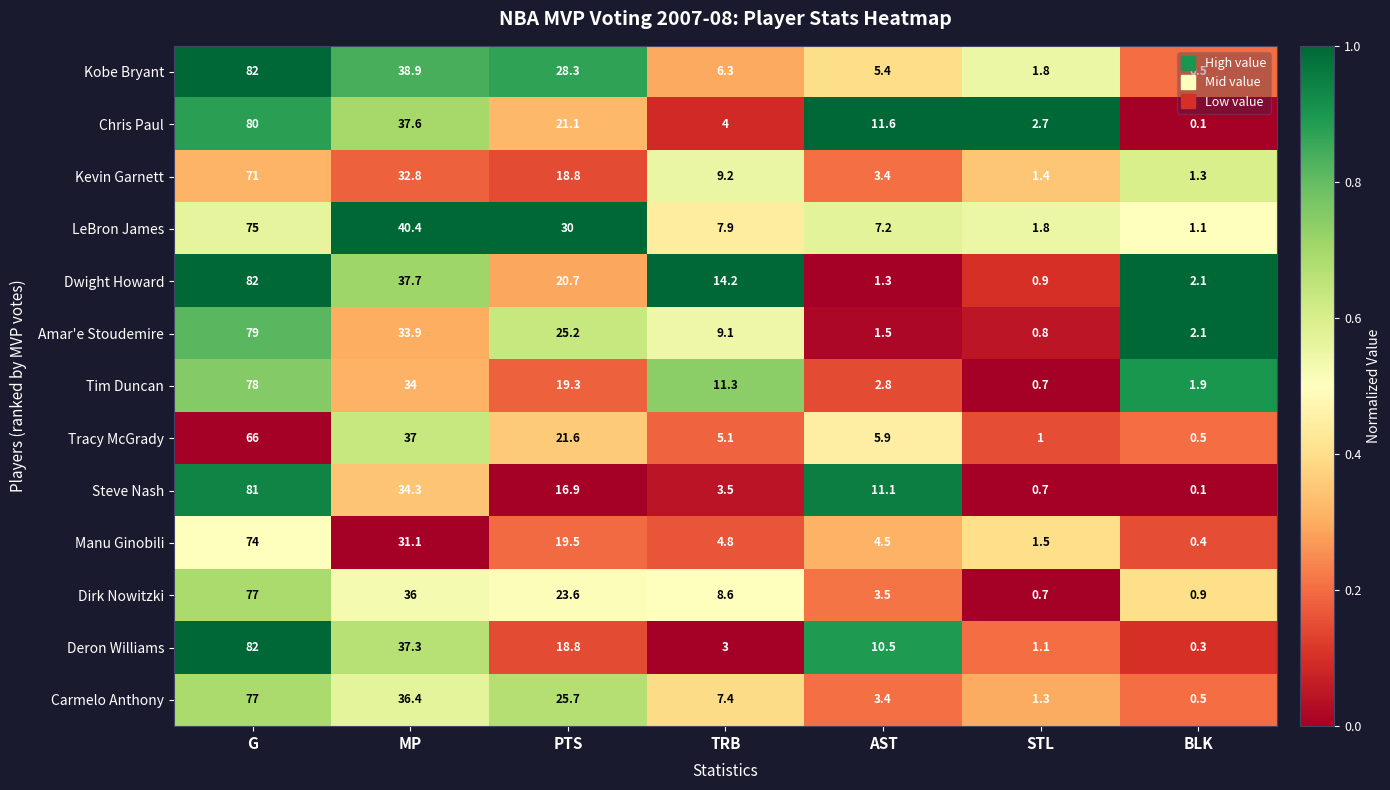

What is the difference between the highest and lowest values at STL?

2.0